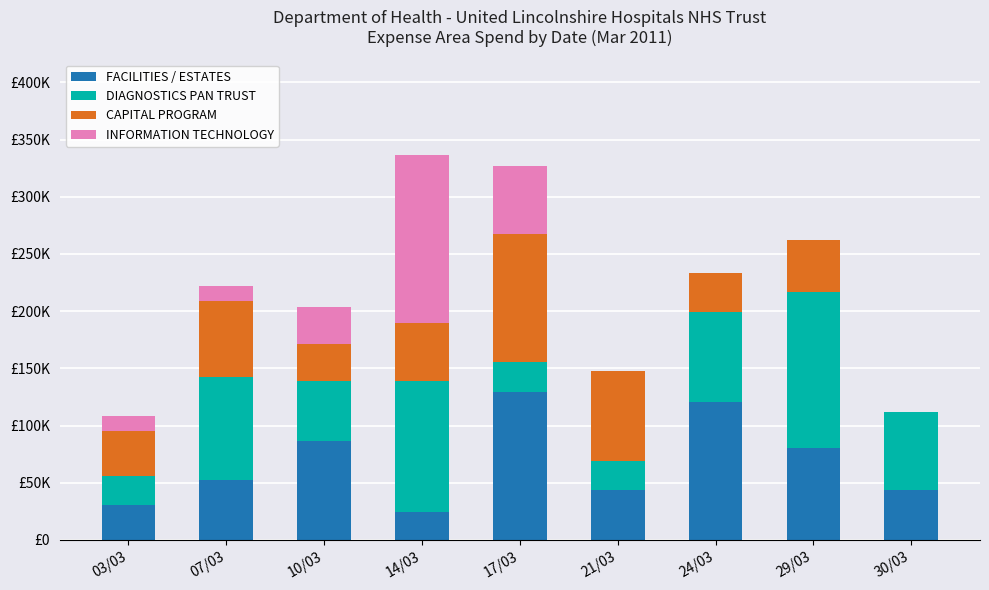

Where is CAPITAL PROGRAM nearest to the value 56050?

14/03